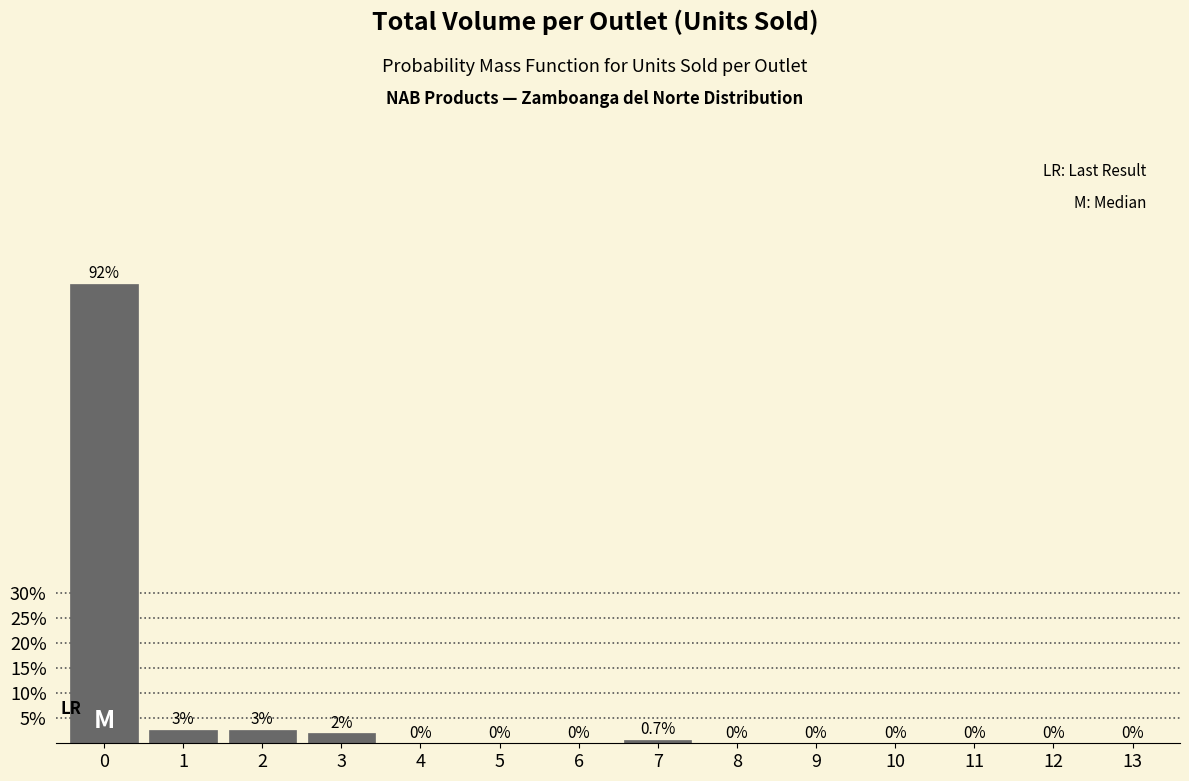

The chart shows a value of -41.1 at 12. True or false?

False